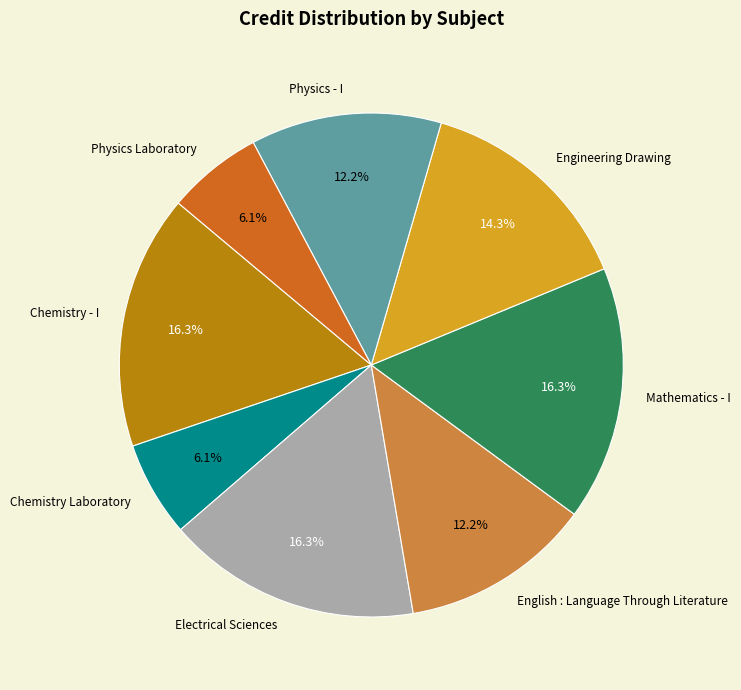

Is Chemistry - I the majority of the pie?

No